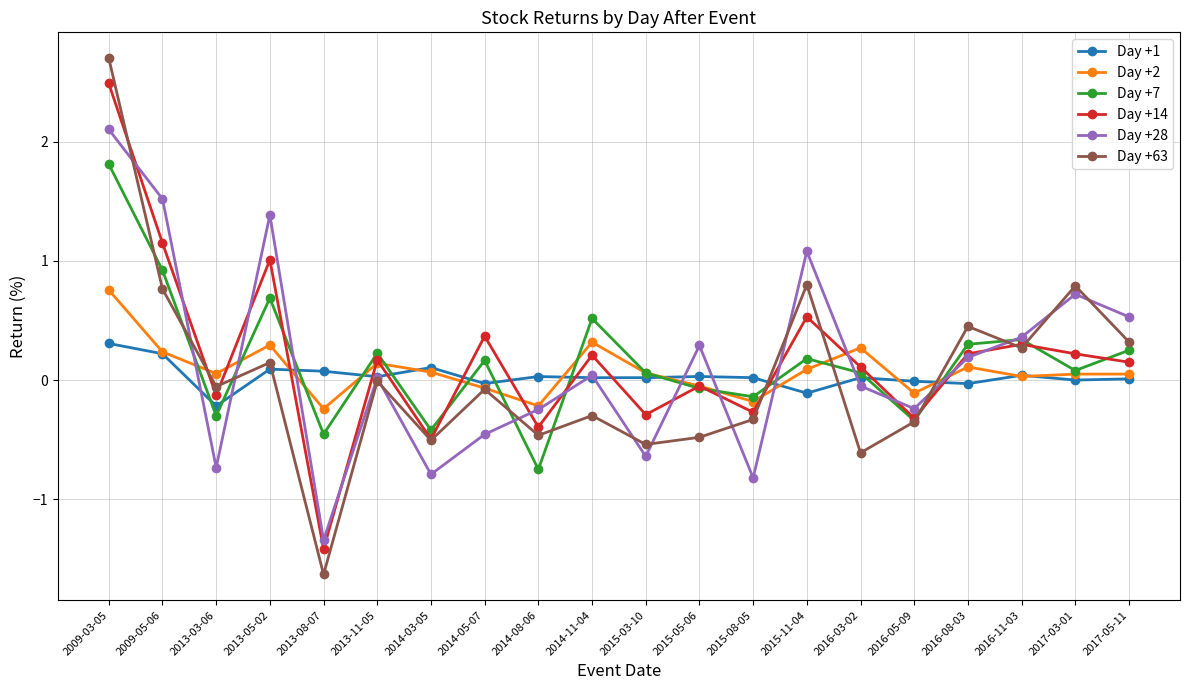

Count the number of data series in this chart.

6